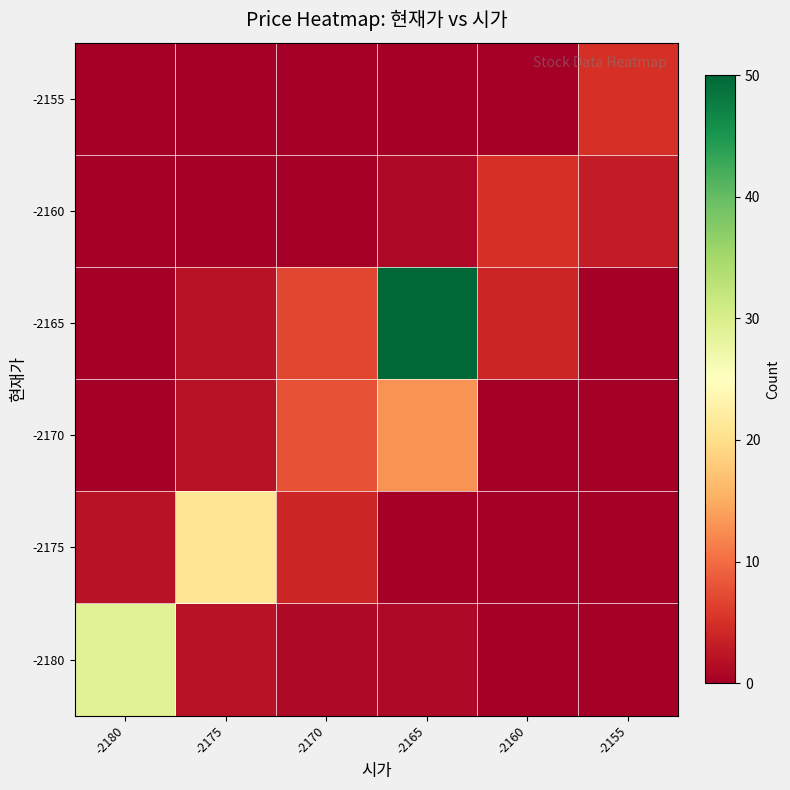

Rank the series at -2170 from lowest to highest value.

-2155, -2160, -2180, -2175, -2165, -2170